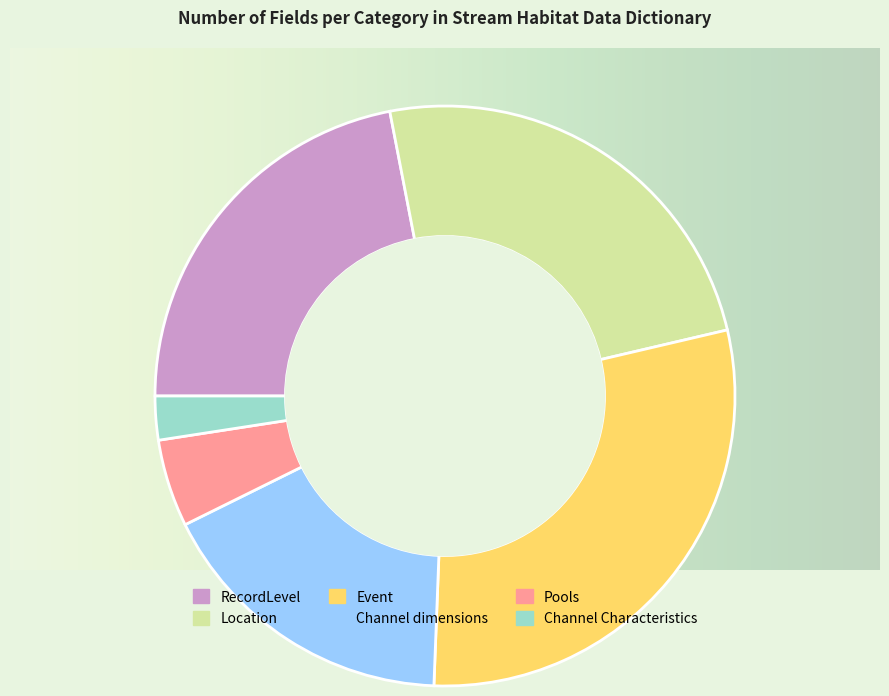

Is there any slice that represents more than half of the pie?

No